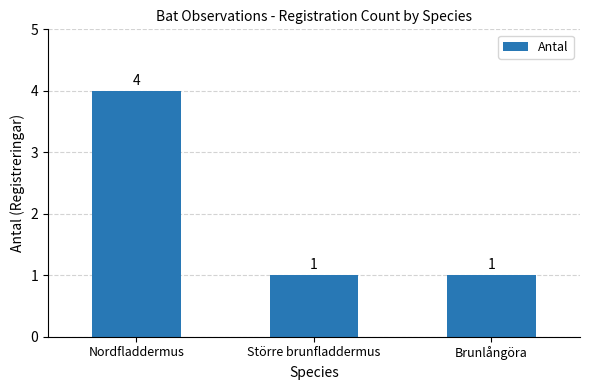

The chart shows a value of 7 at Nordfladdermus. True or false?

False